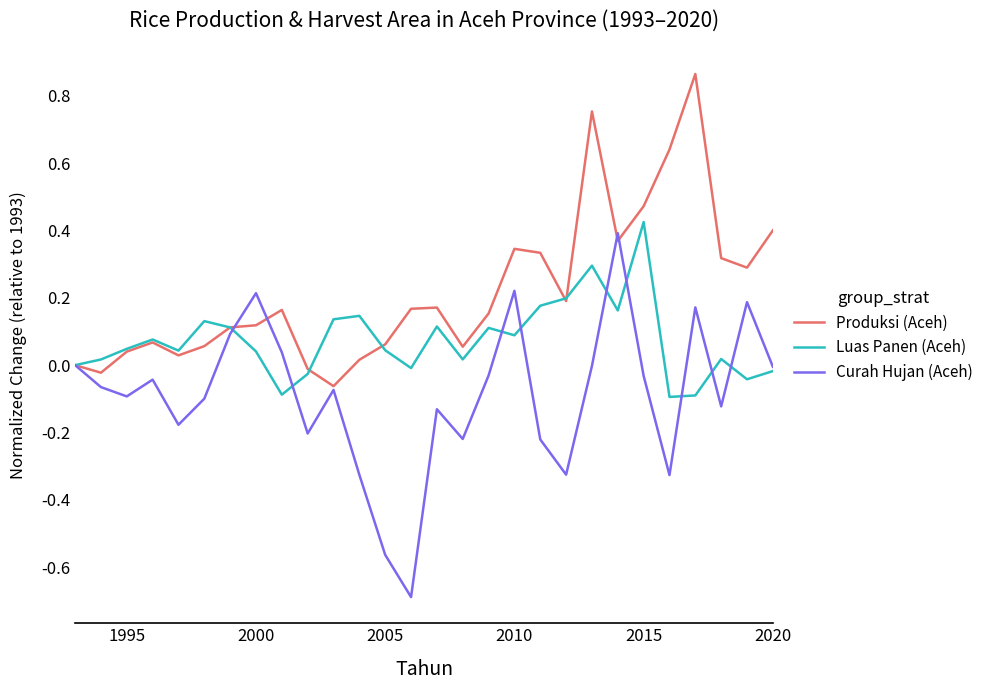

What are all the series names shown in the legend?

Produksi (Aceh), Luas Panen (Aceh), Curah Hujan (Aceh)